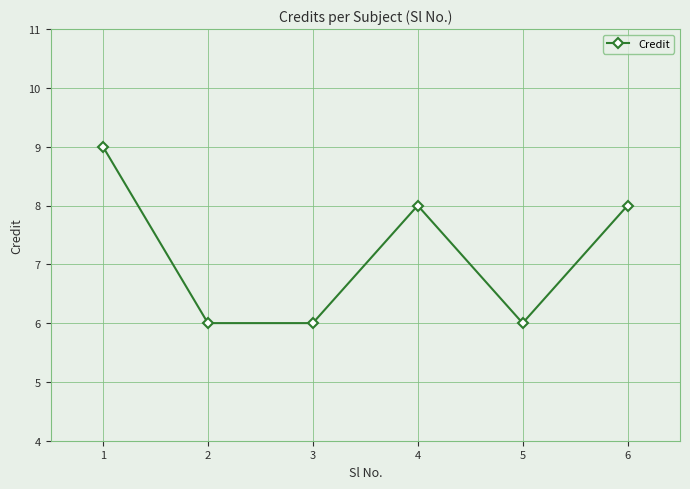

The value at 3 is 6. True or false?

True